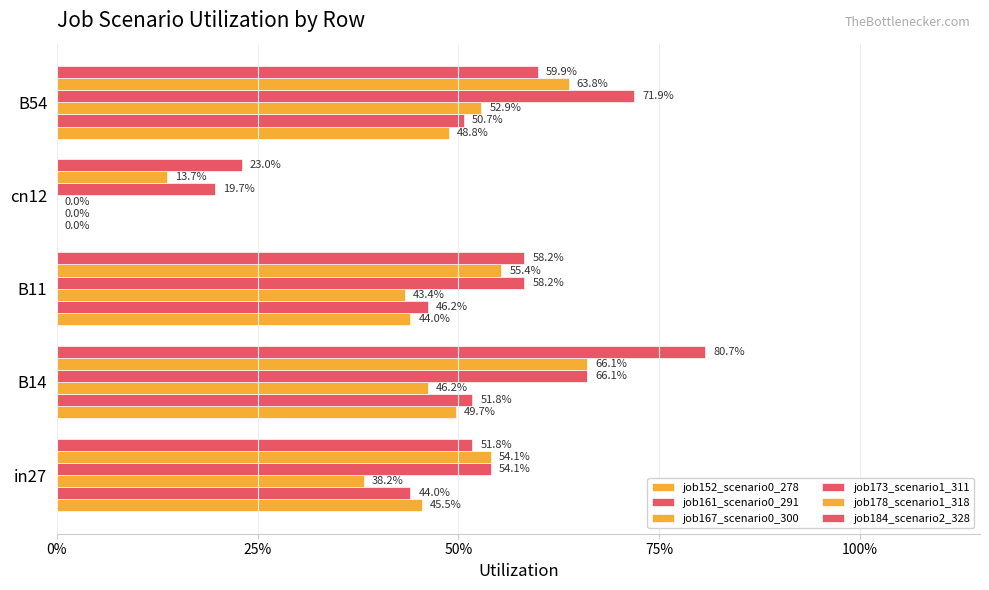

List the series in order of their peak value, lowest first.

job152_scenario0_278, job161_scenario0_291, job167_scenario0_300, job178_scenario1_318, job173_scenario1_311, job184_scenario2_328